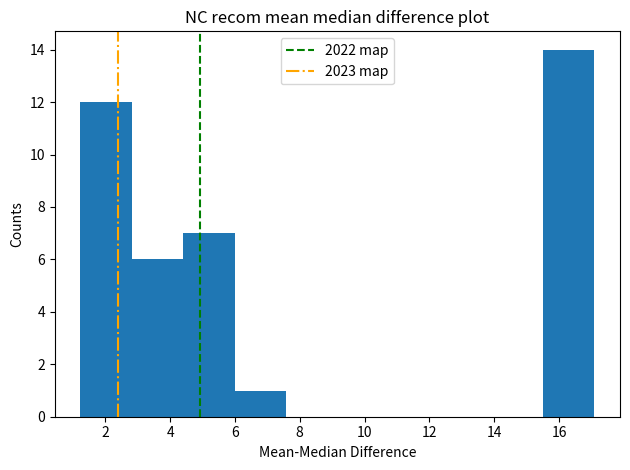

Over which range of the x-axis is the bar tallest?

15.6 to 17.0